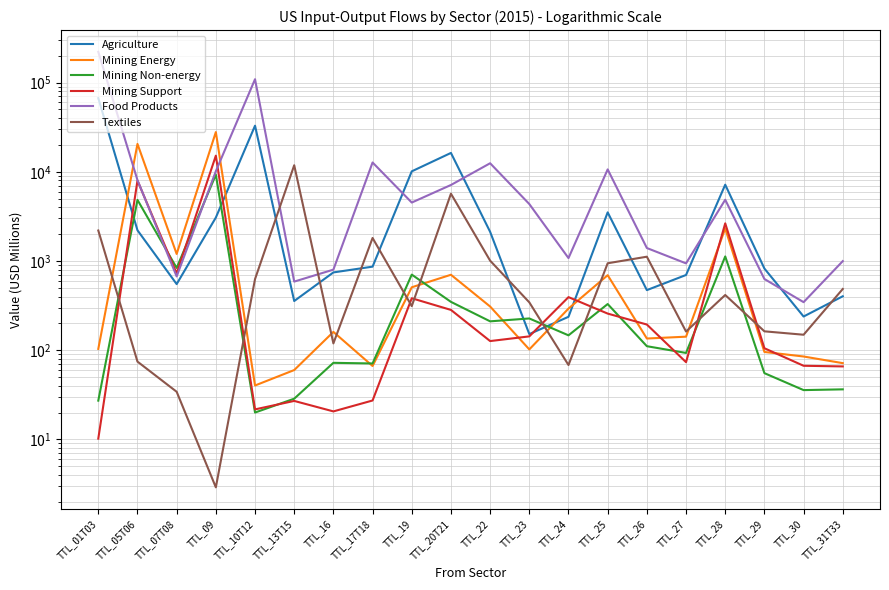

Reading left to right, transcribe all the data shown in this chart.

Agriculture: 67012.6	2211.3	551.1	3070.6	32898.8	356.0	745.1	864.6	10126.4	16289.2	2124.5	151.6	236.9	3511.3	471.8	697.2	7174.0	823.4	238.6	402.5
Mining Energy: 103.4	20554.0	1199.9	27907.3	40.2	59.9	160.4	66.5	507.6	701.3	308.9	102.1	292.8	693.5	135.2	141.8	2315.7	95.6	85.0	71.6
Mining Non-energy: 27.2	4843.5	836.4	9294.0	20.0	28.6	72.2	71.0	704.0	348.3	210.7	226.9	146.8	329.3	110.9	93.2	1125.2	55.3	35.7	36.4
Mining Support: 10.2	7971.8	726.5	15182.3	21.7	27.0	20.6	27.3	382.5	283.0	126.6	142.9	393.7	257.4	194.0	73.4	2644.0	105.2	66.9	65.8
Food Products: 221344.9	8068.1	671.5	10156.8	109205.7	587.9	800.4	12726.7	4523.9	7120.1	12477.3	4353.9	1078.5	10648.4	1398.2	941.0	4862.8	628.4	345.7	997.3
Textiles: 2197.8	74.5	34.2	2.9	627.0	11850.3	119.2	1812.7	312.0	5688.3	1009.1	344.0	68.2	943.6	1117.6	161.9	415.9	162.8	149.1	485.9